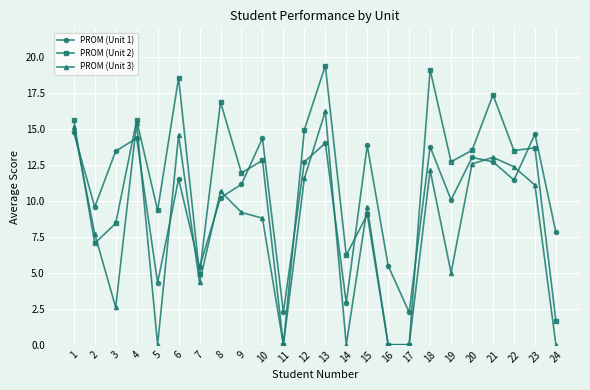

What is the difference between the maximum and minimum values in the PROM (Unit 1) series?

12.5